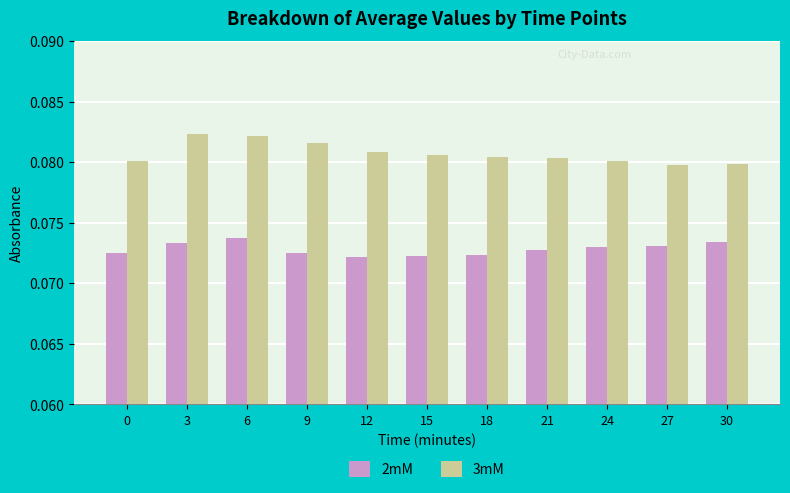

What is the sum of all 3mM values?

0.9